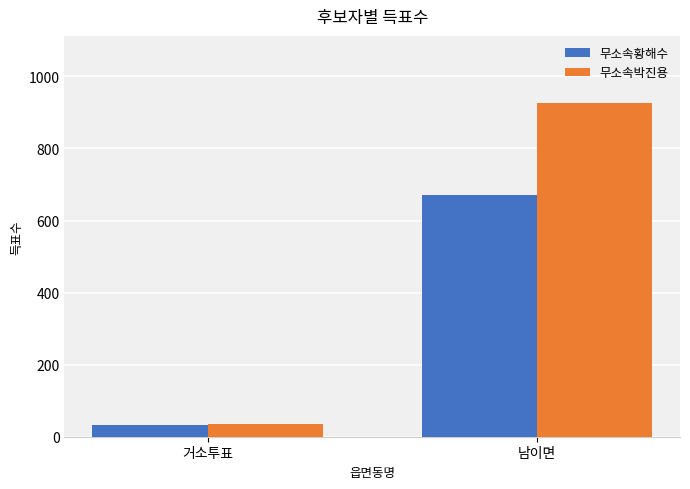

What is the maximum value for 무소속박진용?

927